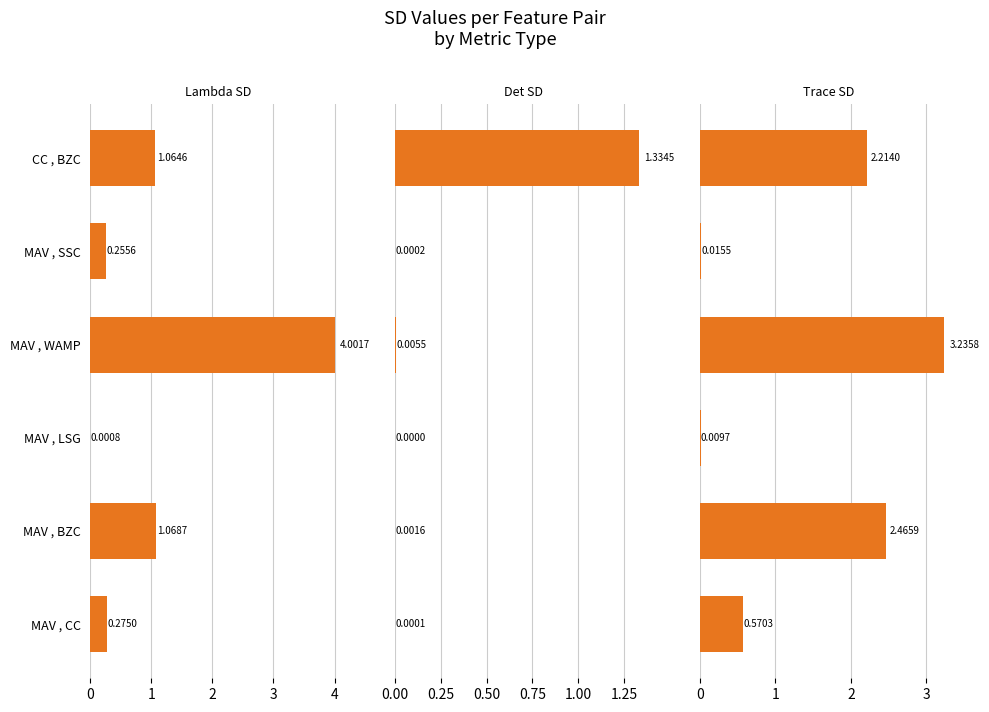

How many bars are there in total?

18